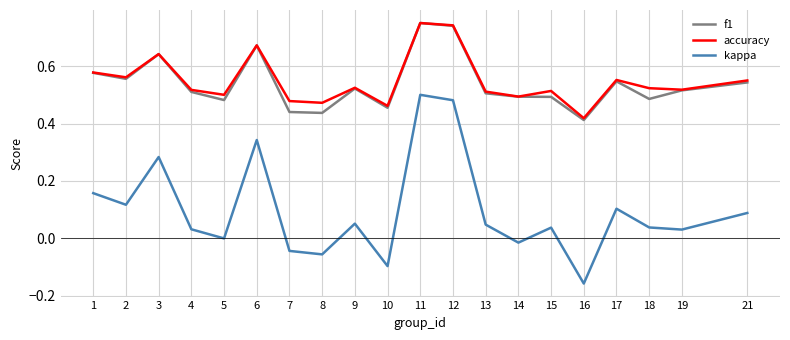

The value of f1 at 11 is 1.0. True or false?

False